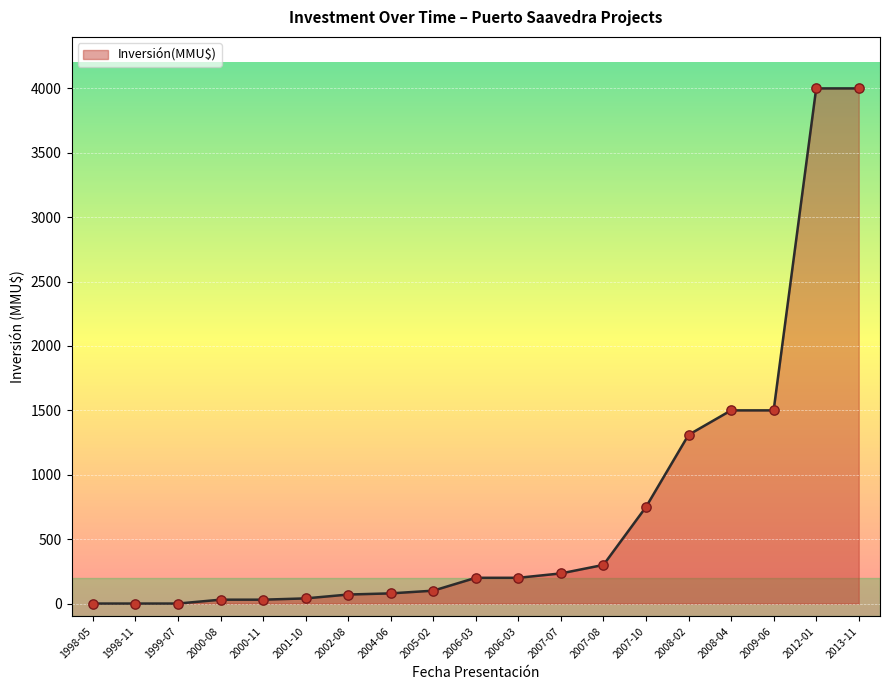

Does the chart have visible grid lines?

Yes